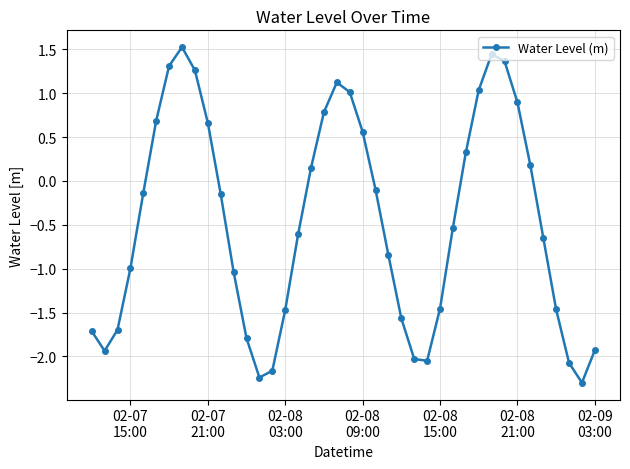

True or false: the data has more than 0 interior local peaks.

True